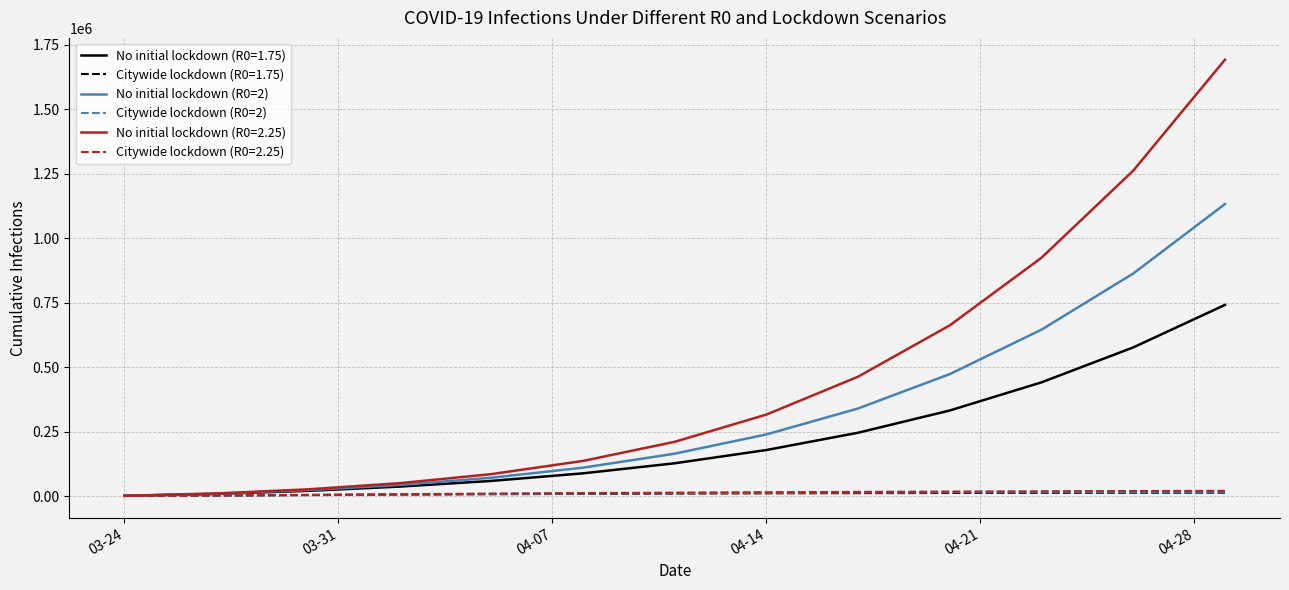

Which series has the largest total across all categories?

No initial lockdown (R0=2.25)